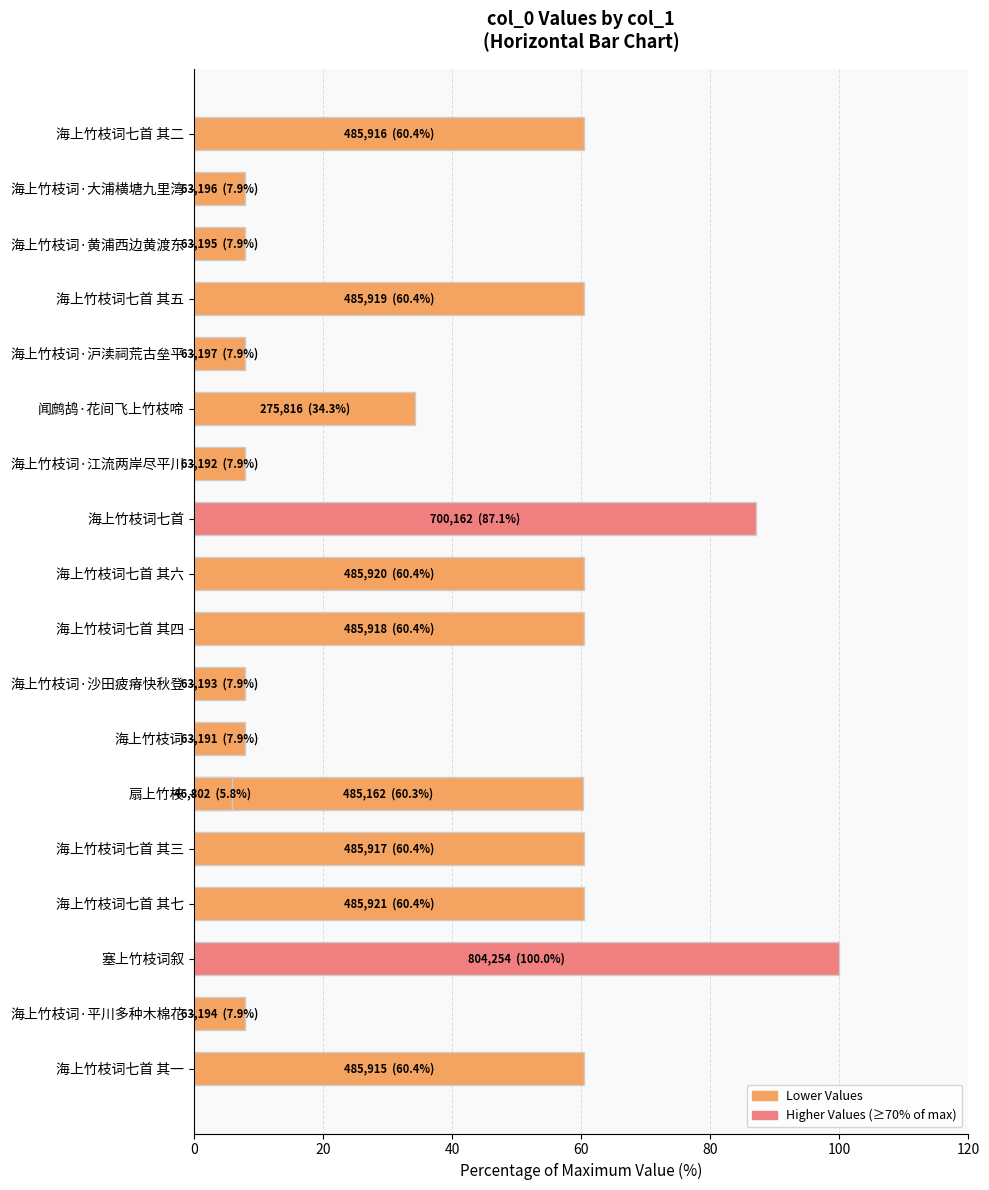

The value at 海上竹枝词·沪渎祠荒古垒平 is 14.0. True or false?

False